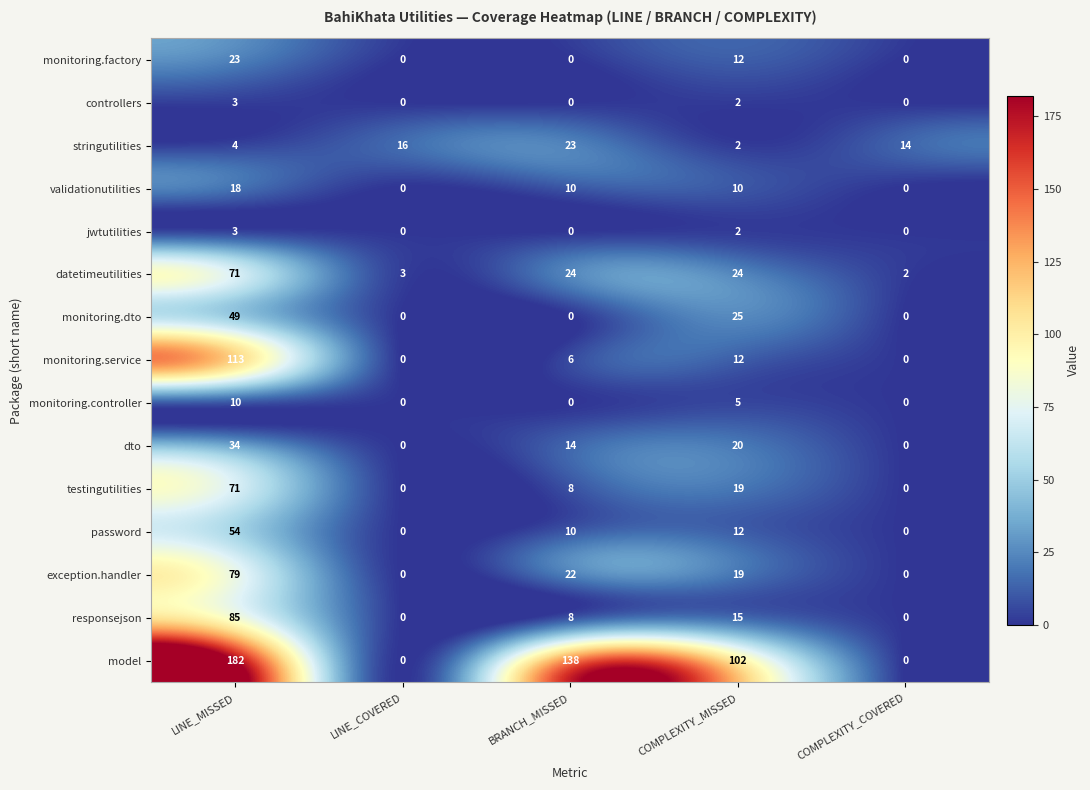

True or false: validationutilities has a value of 10 at COMPLEXITY_COVERED.

False